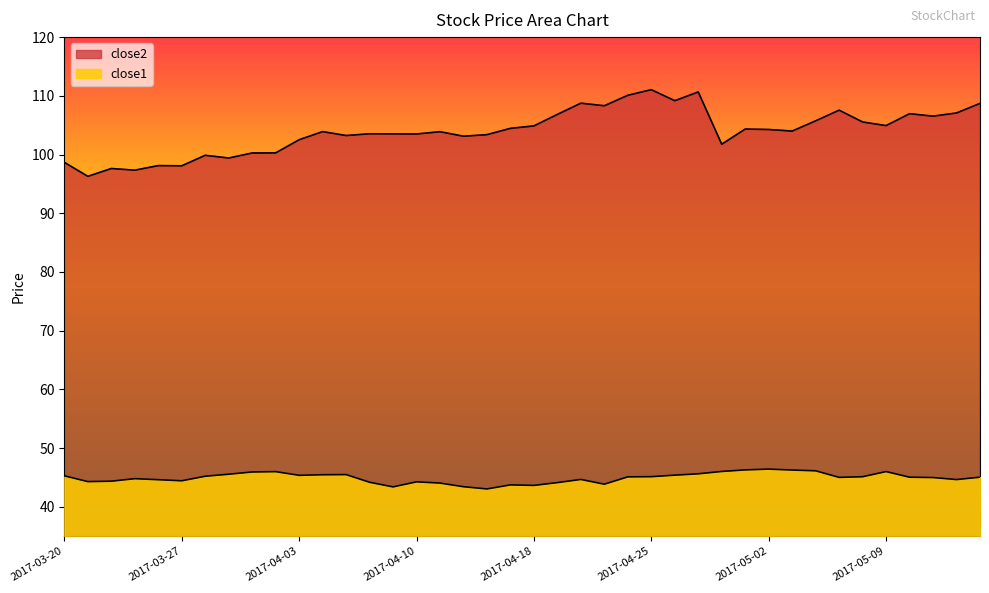

Does the chart have visible grid lines?

No